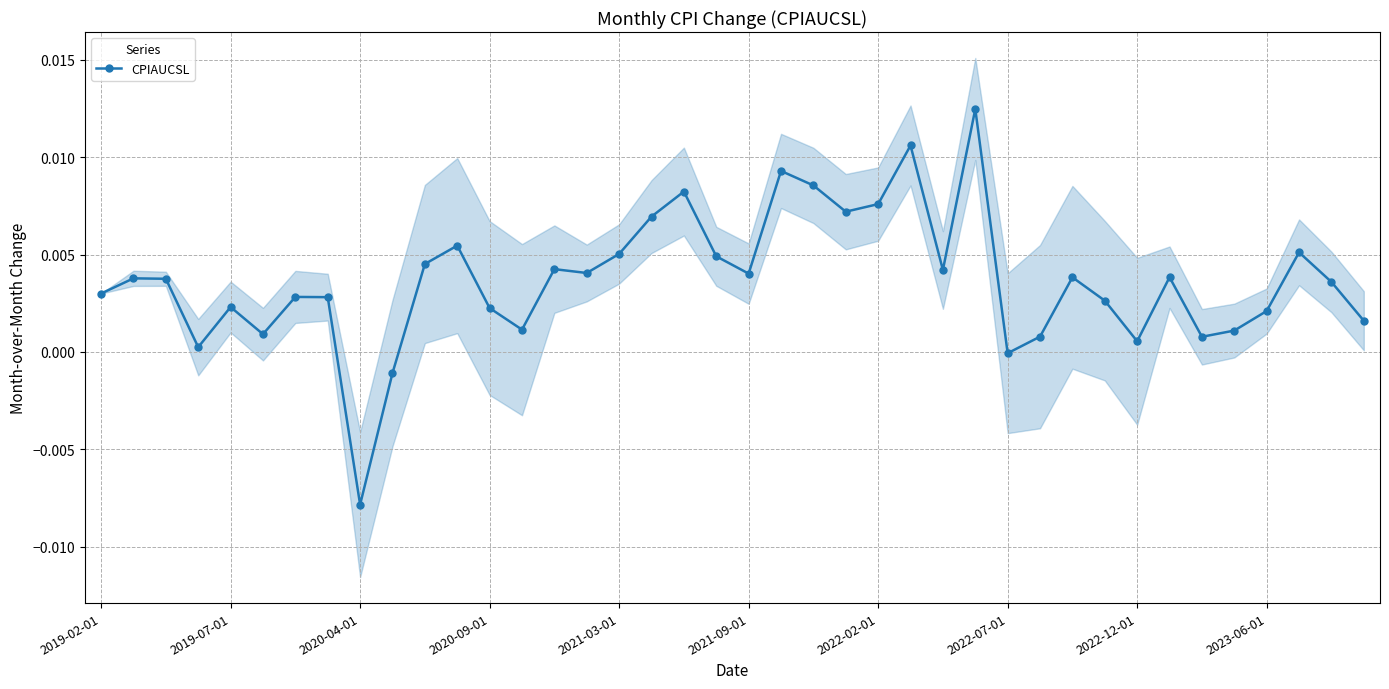

List the labels in order of value, largest first.

27, 25, 21, 22, 18, 24, 23, 17, 11, 37, 16, 19, 10, 14, 26, 15, 20, 33, 30, 2019-07-01, 2020-04-01, 38, 2019-02-01, 2022-02-01, 2022-07-01, 31, 2021-03-01, 12, 36, 39, 13, 35, 2021-09-01, 29, 34, 32, 2020-09-01, 28, 2023-06-01, 2022-12-01